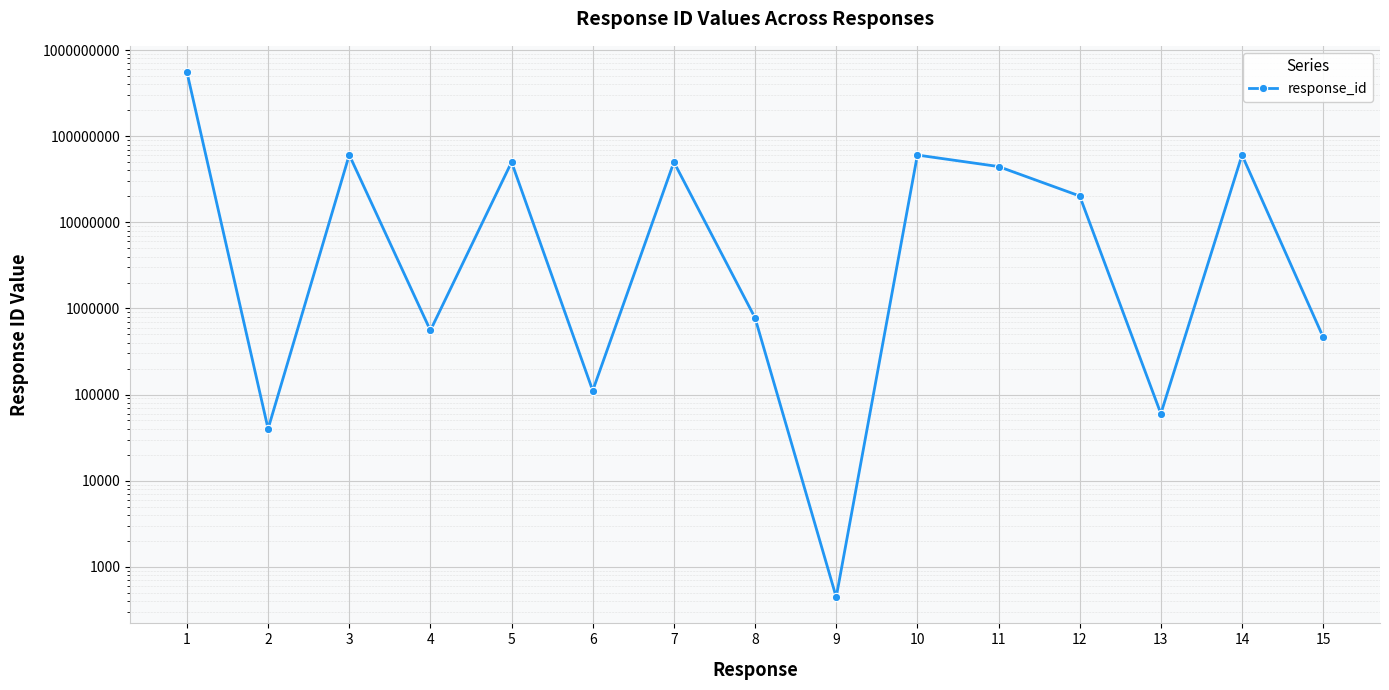

What is the change in value from 2 to 7?

+50010050